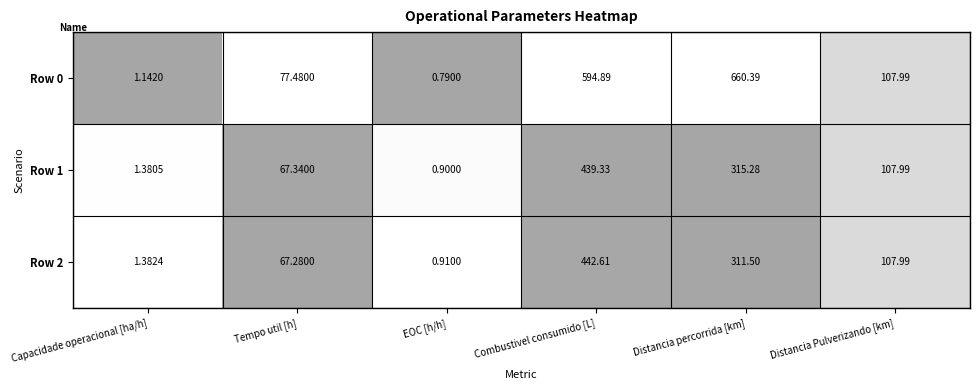

At how many categories does at least one series exceed 0?

6